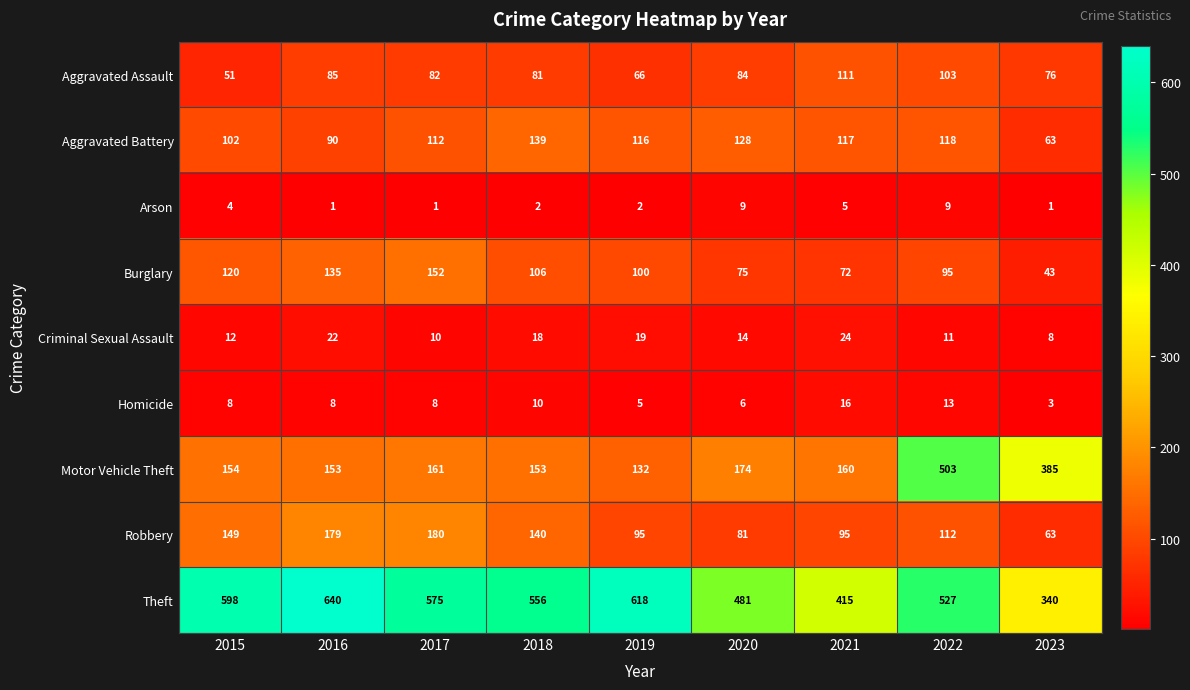

What is the average value of the Criminal Sexual Assault series?

15